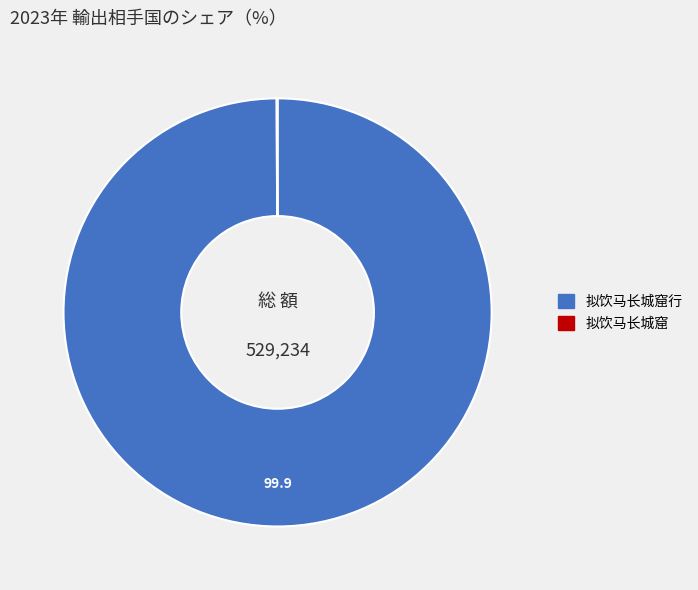

Is there a majority slice in this chart?

Yes